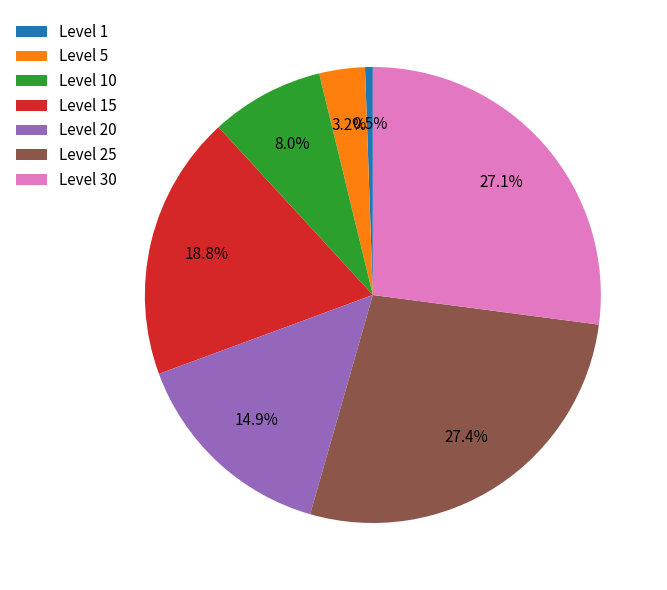

Which category has the smallest portion of the pie?

Level 1